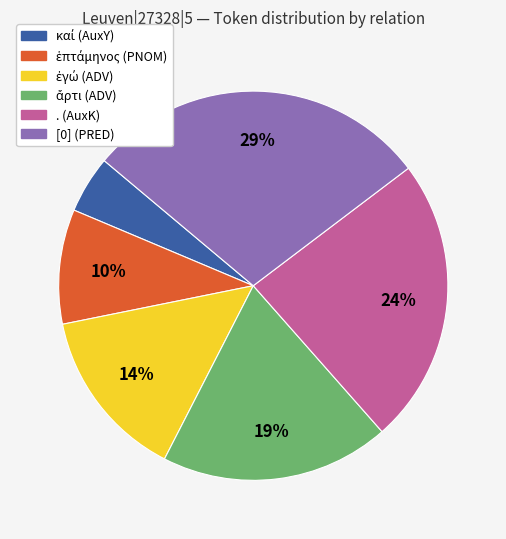

To the nearest percent, what percentage of the pie is . (AuxK)?

24%